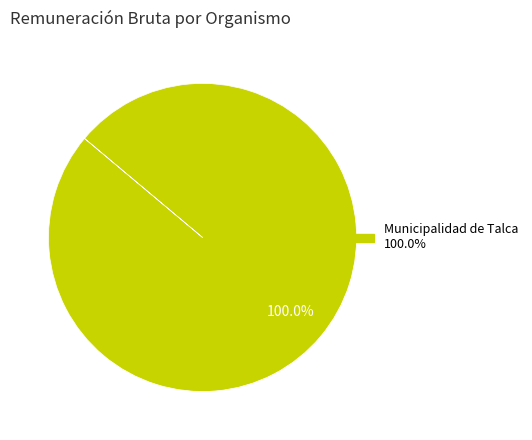

Does any single category account for the majority?

Yes